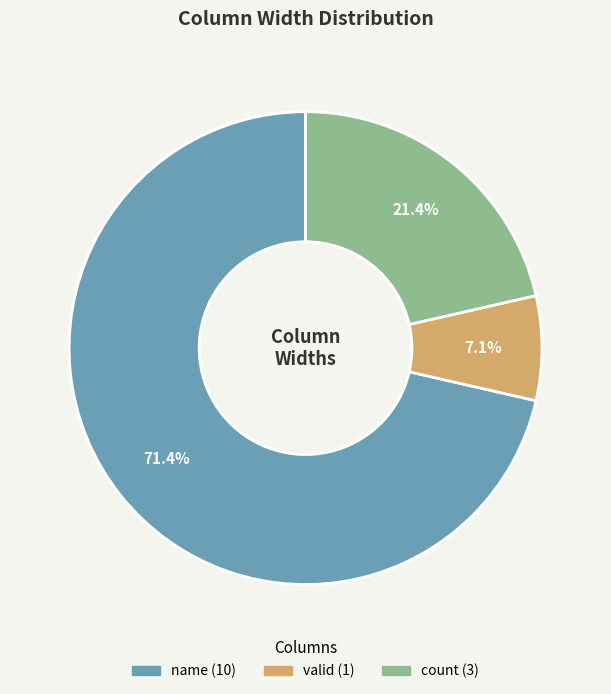

To the nearest percent, what is the combined percentage of count and valid?

29%